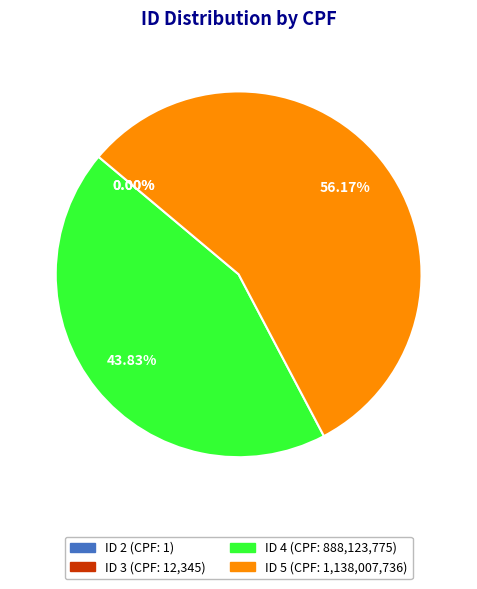

Which slice represents more than half of the pie?

ID 5 (CPF: 1,138,007,736)